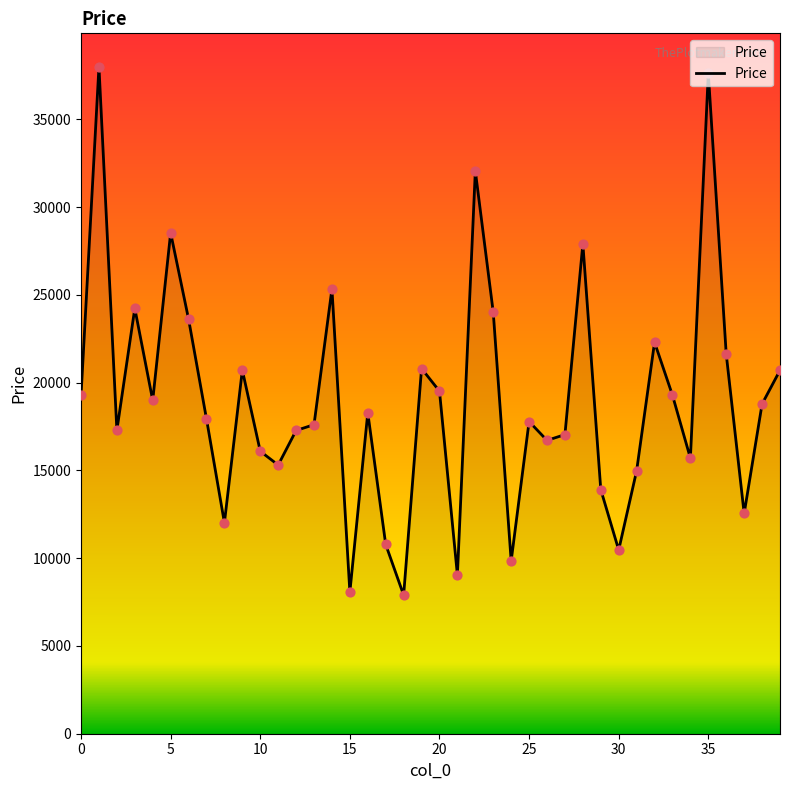

What is the minimum value shown in the chart?

7896